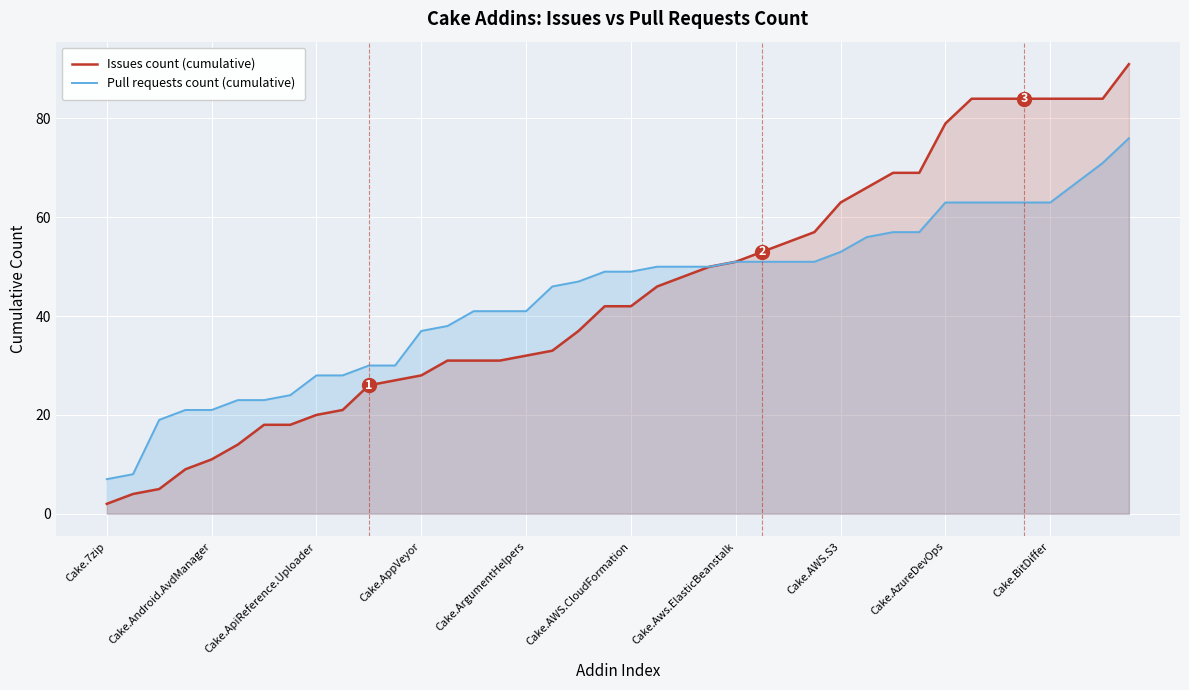

How many data points in Pull requests count (cumulative) are less than 49?

19